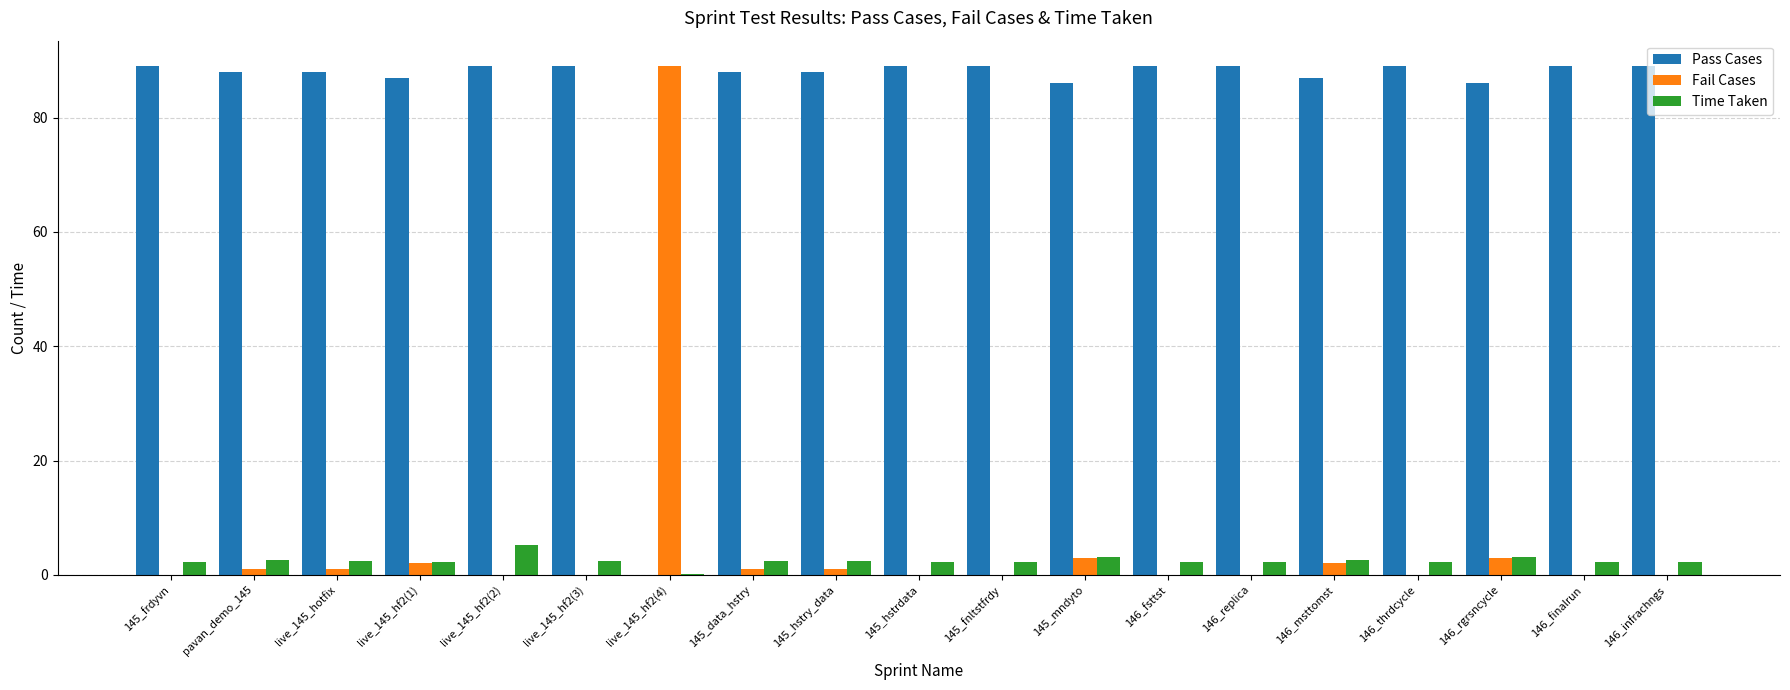

What is the total value across all series at 145_mndyto?

92.2